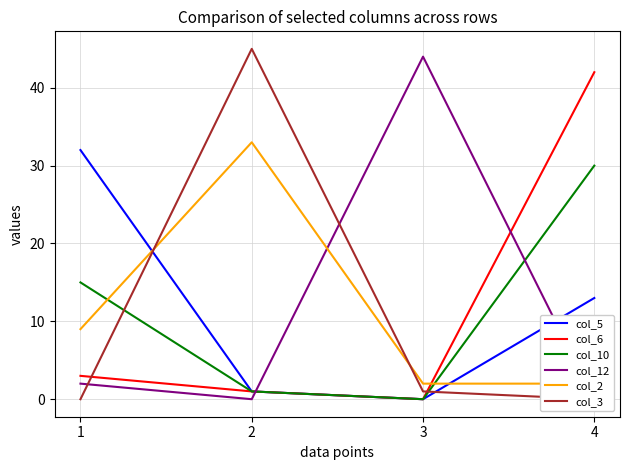

At which label is col_6 closest to 21?

1